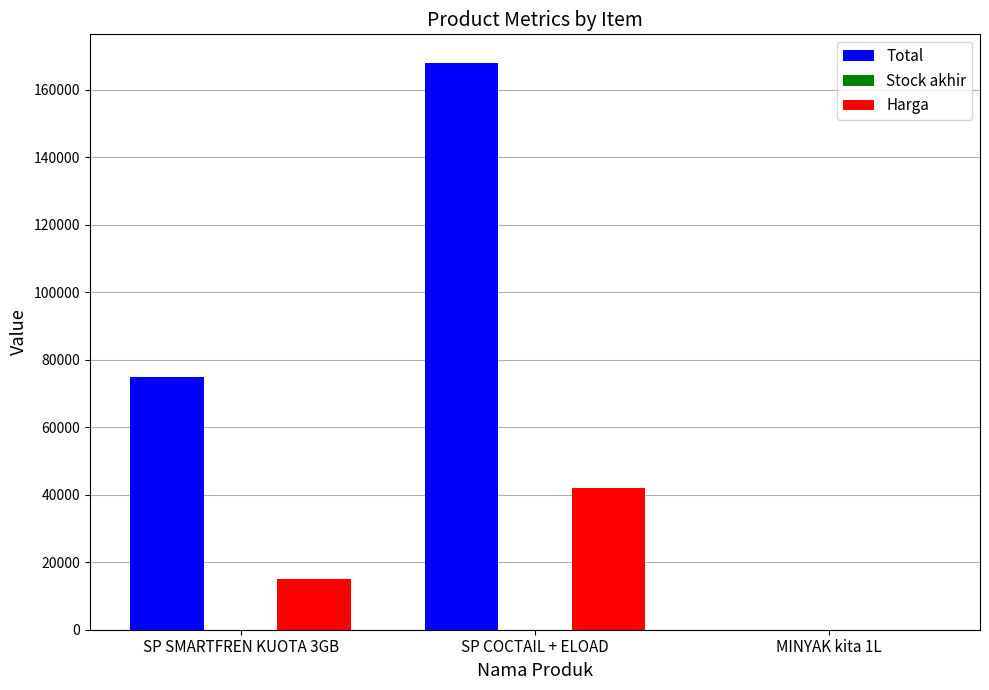

Where is Harga nearest to the value 21003?

SP SMARTFREN KUOTA 3GB